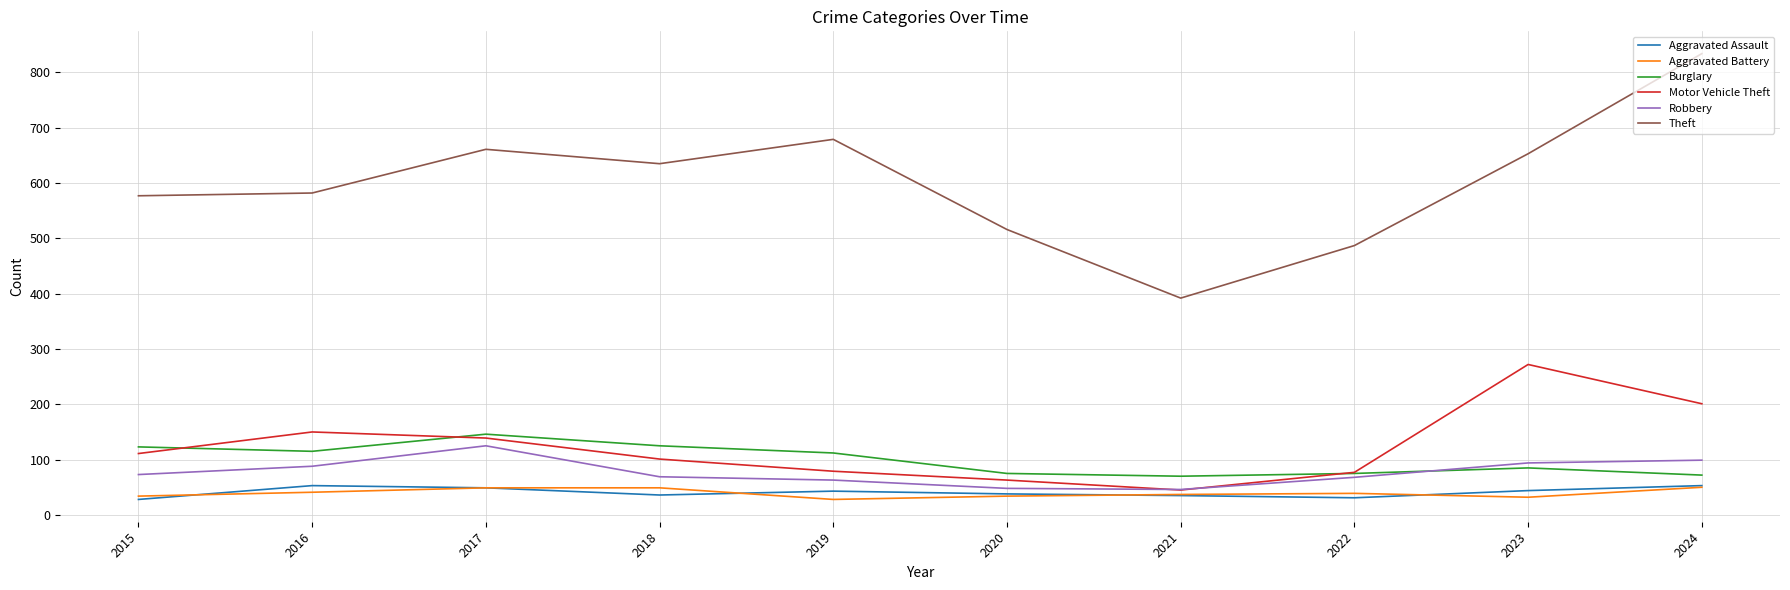

Where is the first local maximum for Robbery?

2017